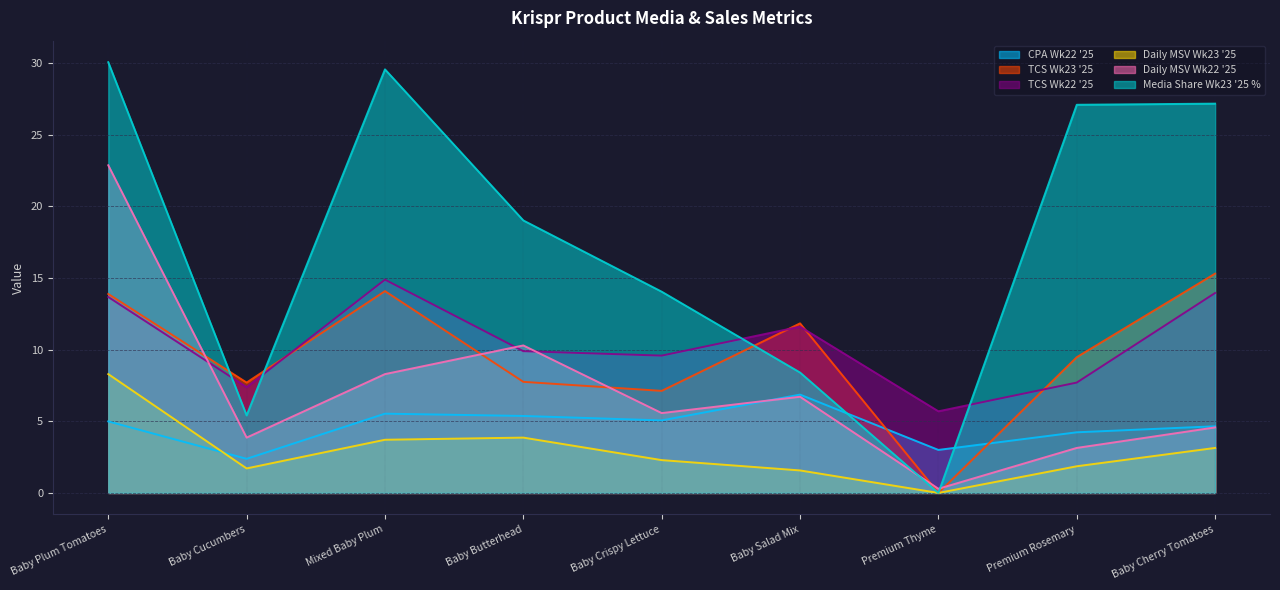

What is the difference between the highest and lowest values at Baby Plum Tomatoes?

25.1